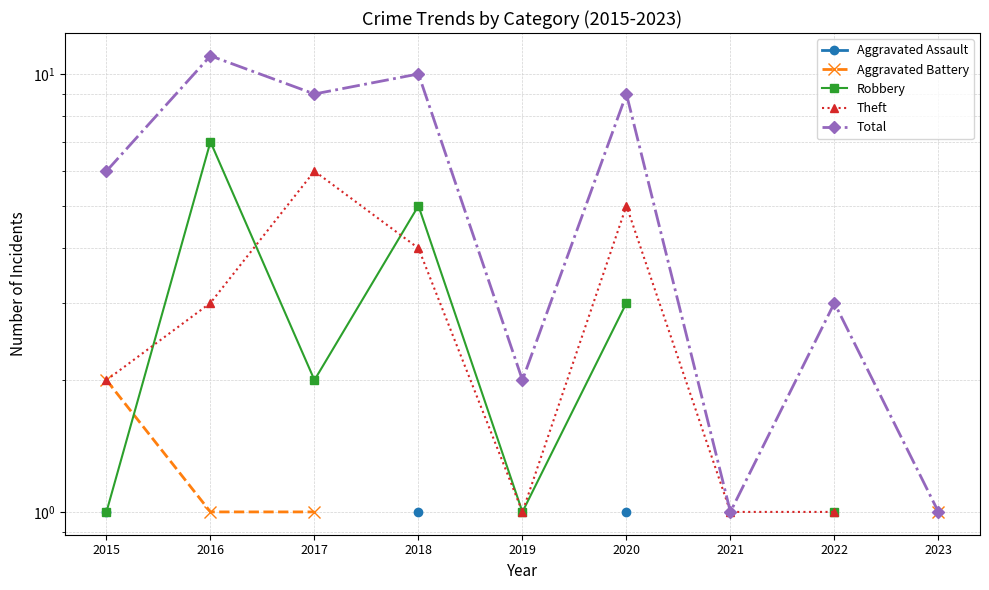

At which label does Aggravated Assault reach its minimum?

2015